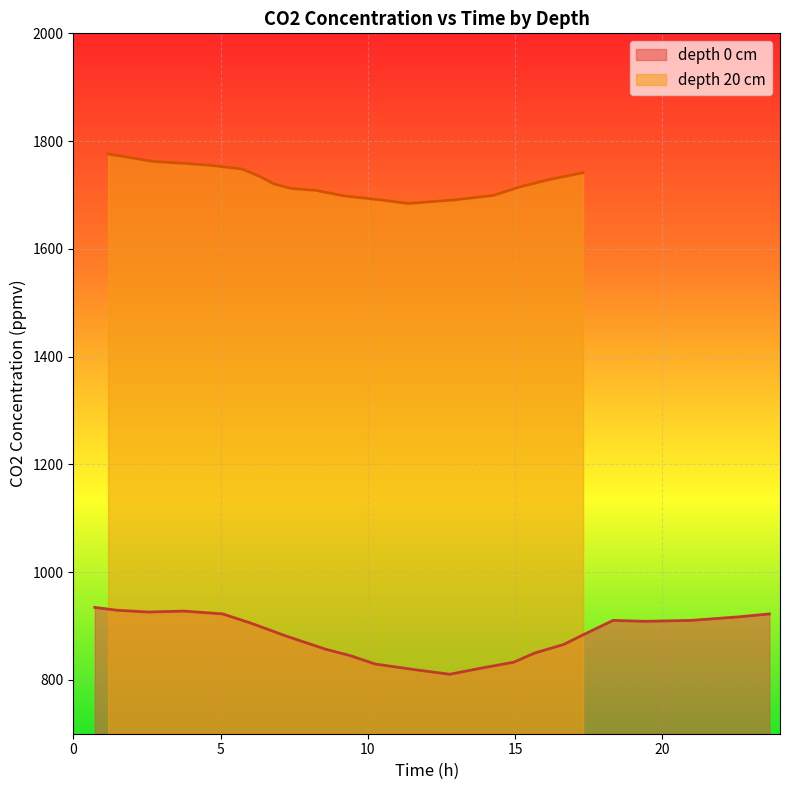

Is it true that depth_0cm equals 437.6 at 10?

False